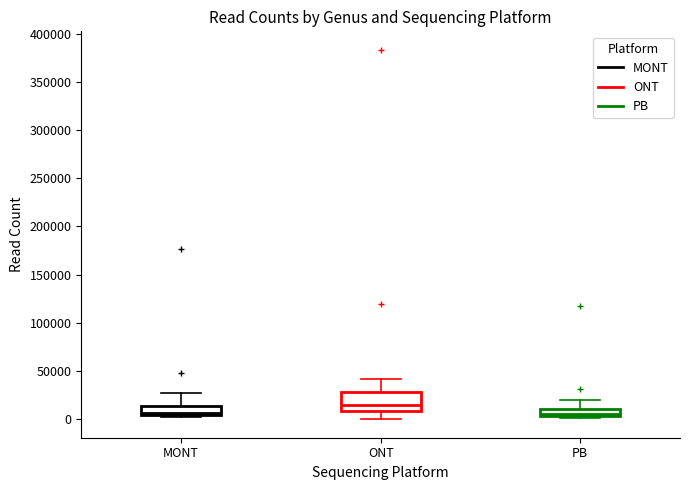

Which box has the highest median line?

ONT